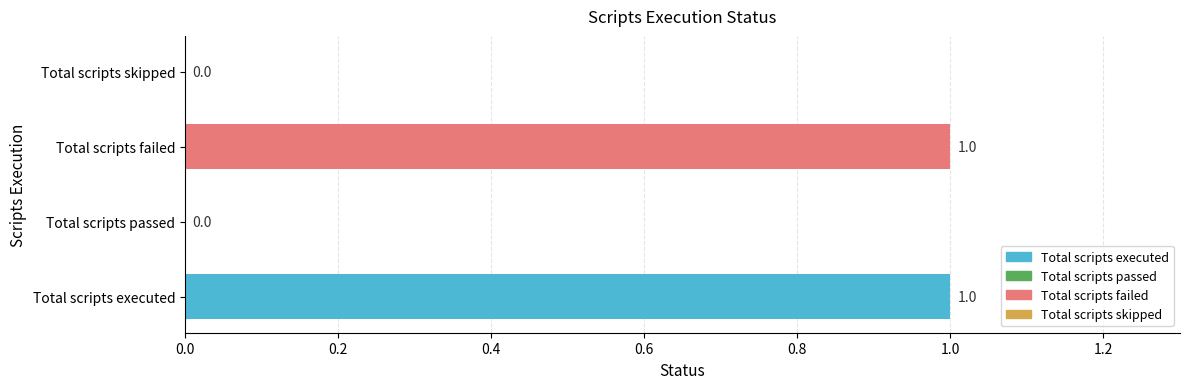

What is the ratio of the value at Total scripts executed to the value at Total scripts failed?

1.0